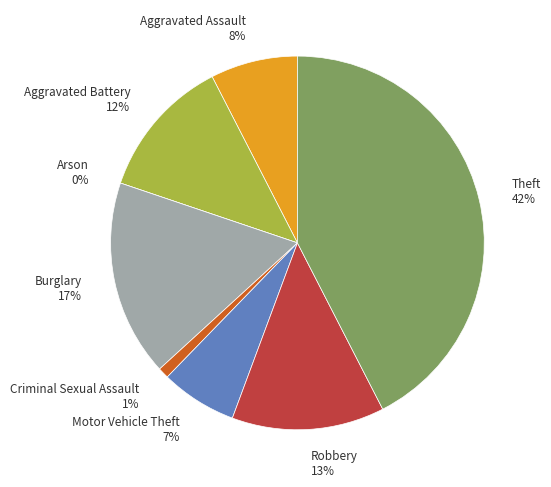

How many slices are in this pie chart?

8